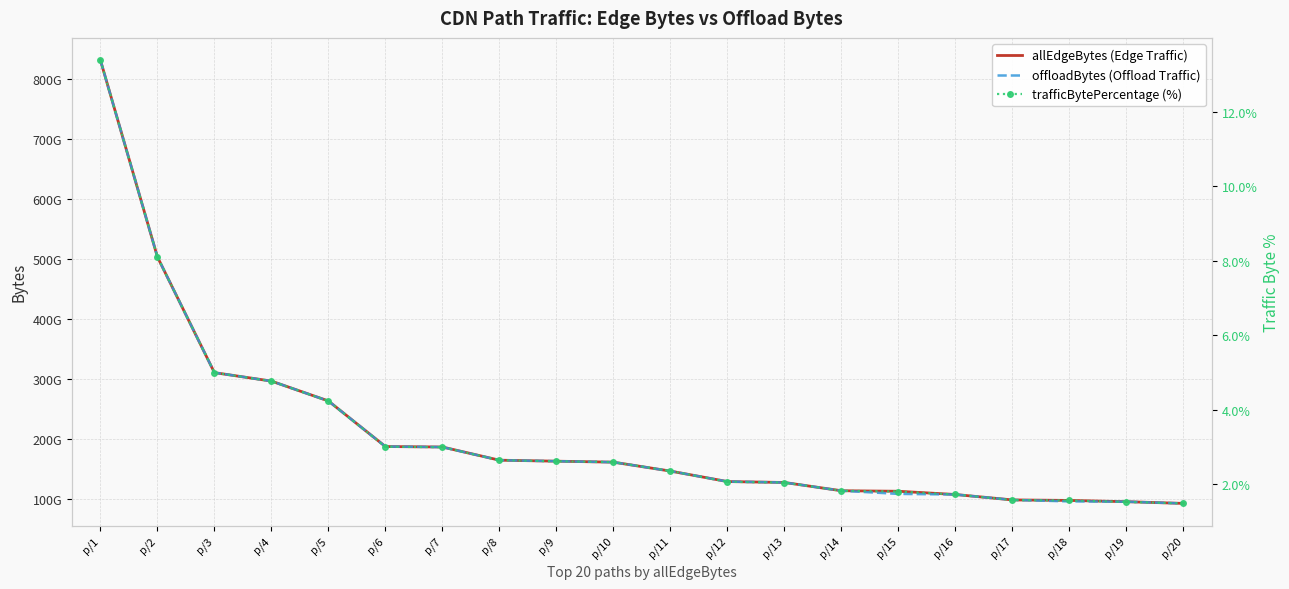

Reading right to left, extract all data points from this chart.

allEdgeBytes (Edge Traffic): p/20=92483384932.0	p/19=95359309874.0	p/18=97468453488.0	p/17=98326484502.0	p/16=107341668756.0	p/15=112761835852.0	p/14=113613056606.0	p/13=127421316183.0	p/12=128931971166.0	p/11=146419010880.0	p/10=161287778368.0	p/9=162919513627.0	p/8=164571080599.0	p/7=186590252339.0	p/6=187350832650.0	p/5=263363805470.0	p/4=296497036542.0	p/3=310609893608.0	p/2=503712164458.0	p/1=831917955747.0
offloadBytes (Offload Traffic): p/20=92468100487.0	p/19=95359309874.0	p/18=95871624326.0	p/17=98324956325.0	p/16=107340244486.0	p/15=108353503398.0	p/14=113612141947.0	p/13=127417223410.0	p/12=128929646389.0	p/11=146414116386.0	p/10=161287778368.0	p/9=162917179183.0	p/8=164569586213.0	p/7=186450568172.0	p/6=187350832650.0	p/5=263338880691.0	p/4=296490442127.0	p/3=310606542724.0	p/2=503704776783.0	p/1=831905787031.0
trafficBytePercentage (%): p/20=1.5	p/19=1.5	p/18=1.6	p/17=1.6	p/16=1.7	p/15=1.8	p/14=1.8	p/13=2.0	p/12=2.1	p/11=2.4	p/10=2.6	p/9=2.6	p/8=2.6	p/7=3.0	p/6=3.0	p/5=4.2	p/4=4.8	p/3=5.0	p/2=8.1	p/1=13.4